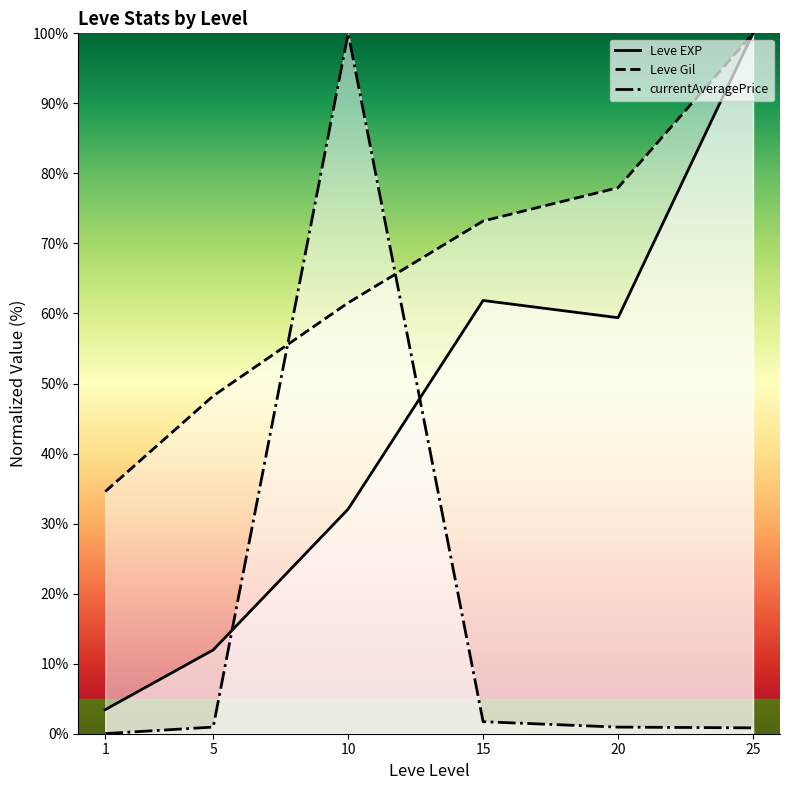

At which label is Leve Gil closest to 67?

10